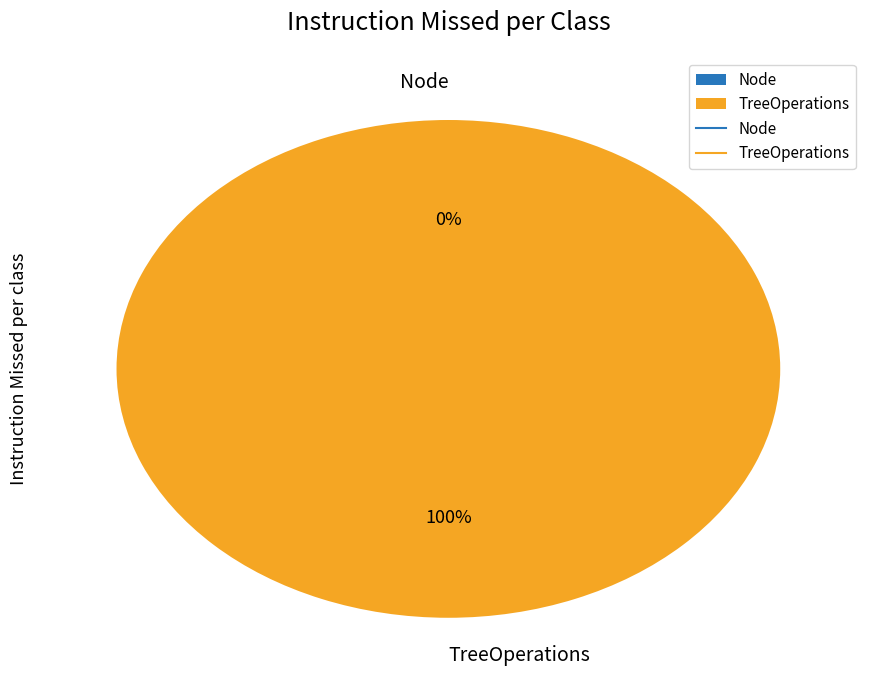

What percentage is the TreeOperations slice, to the nearest percent?

100%